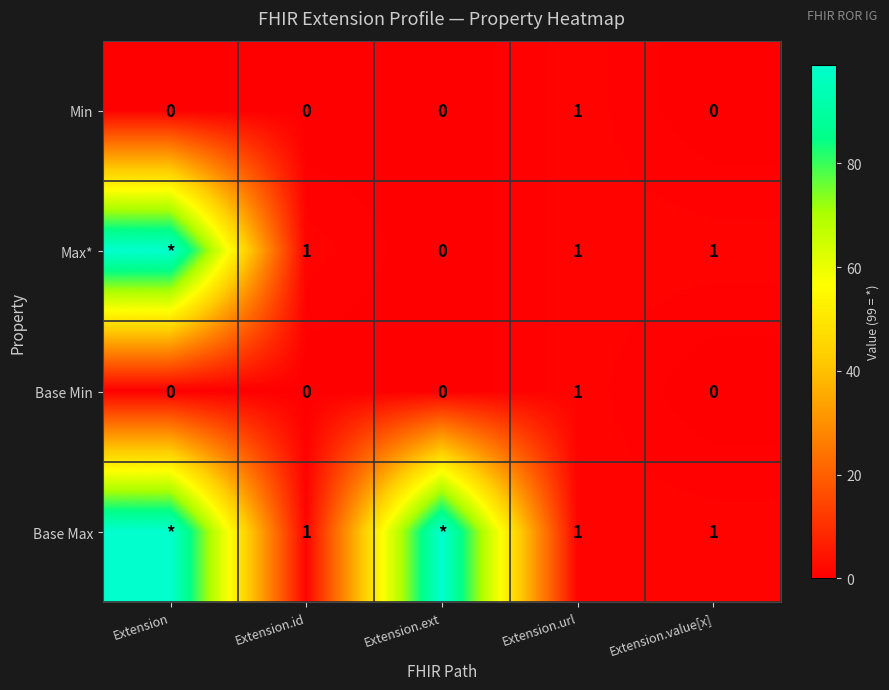

Which category has the highest value in the Min series?

Extension.url